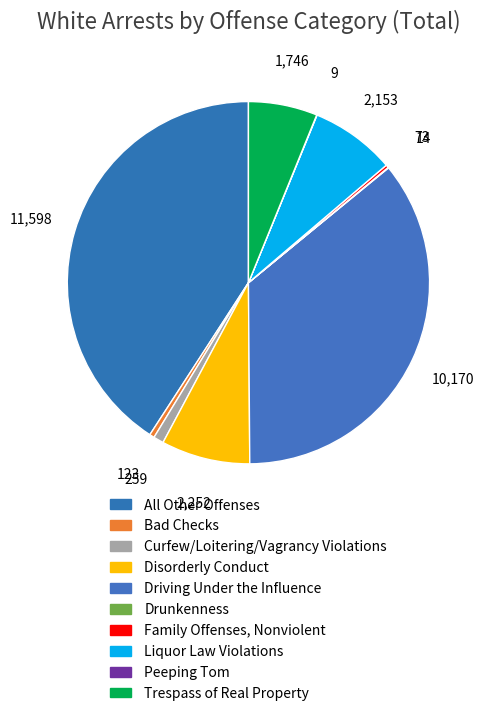

What is the change in value from All Other Offenses to Family Offenses, Nonviolent?

-11525